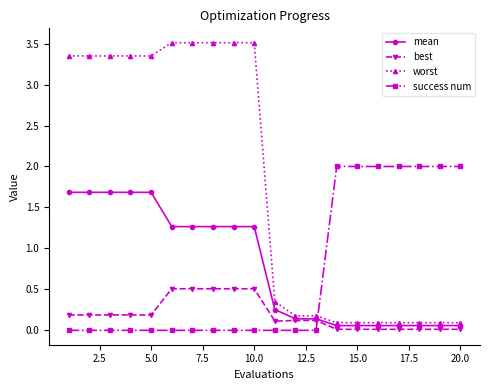

Which series has the largest total across all categories?

worst